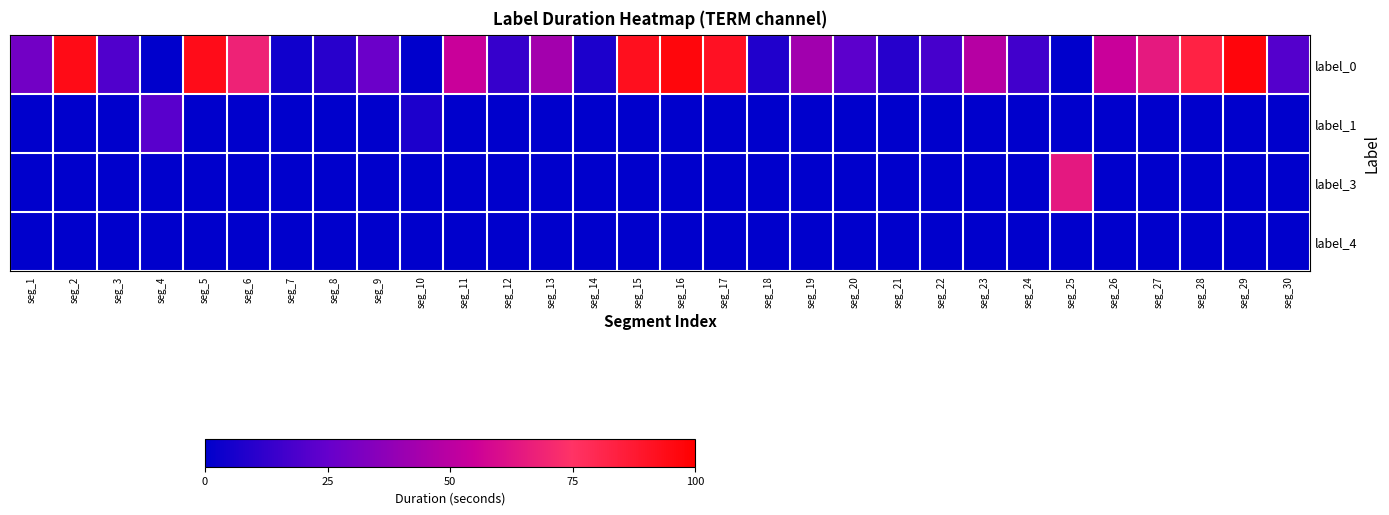

Between seg_21 and seg_22, which series saw the biggest shift?

label_0